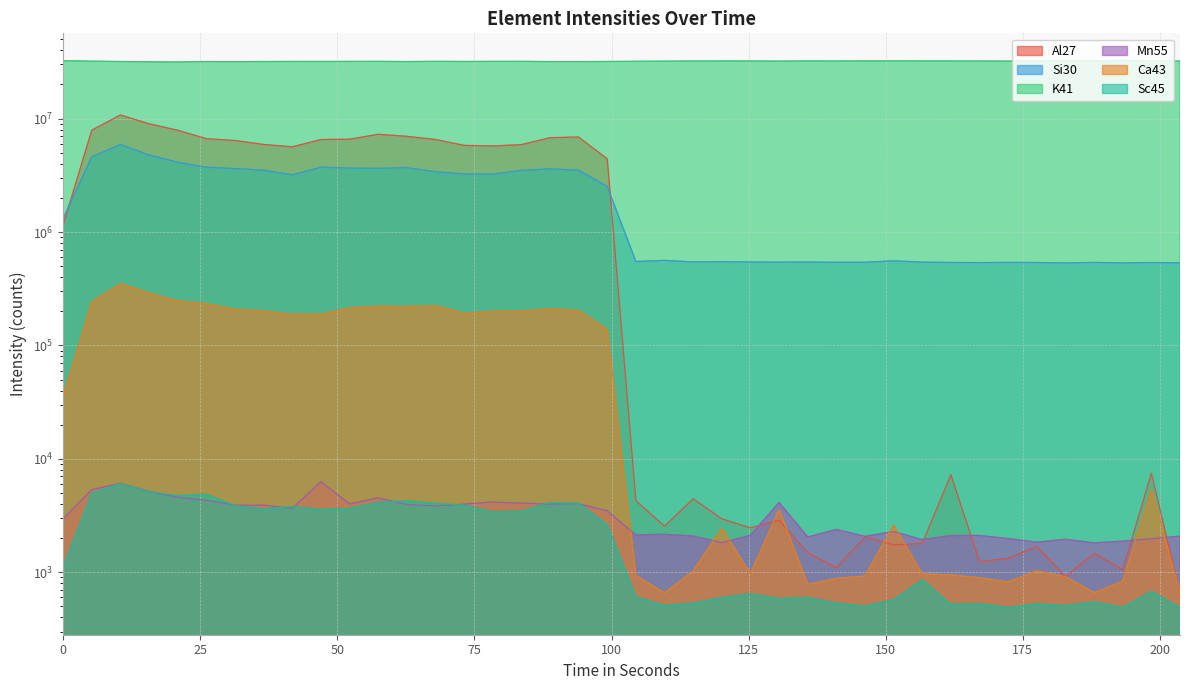

Where is the first local maximum for K41?

26.112